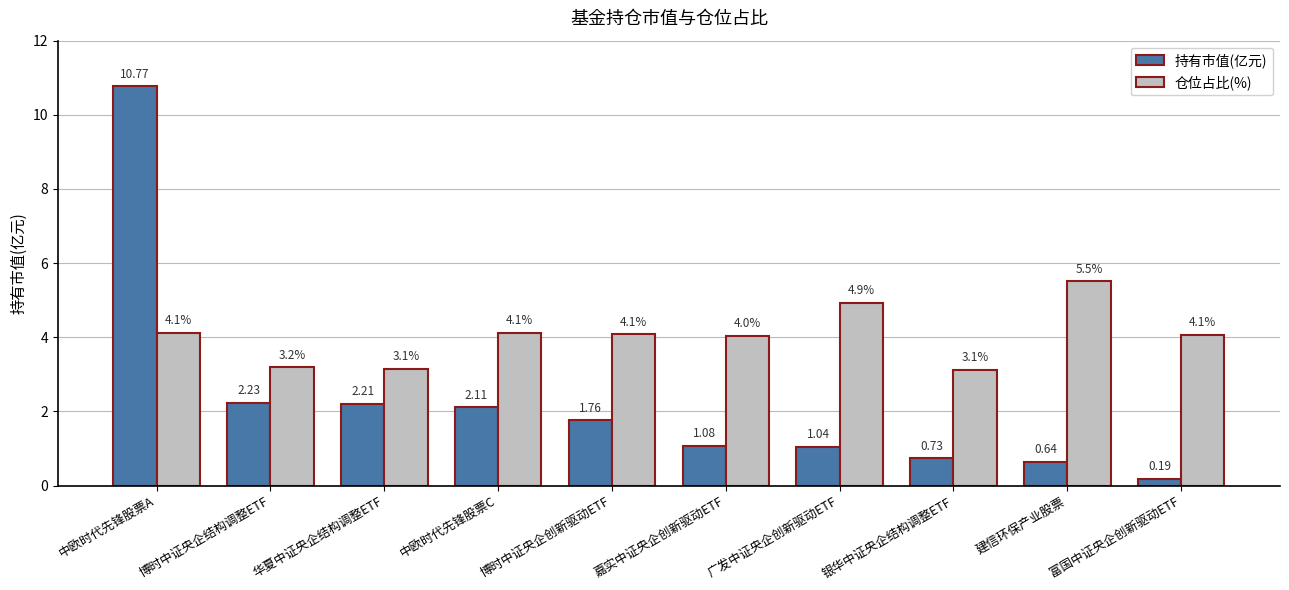

Which series has the widest spread of values?

持有市值(亿元)